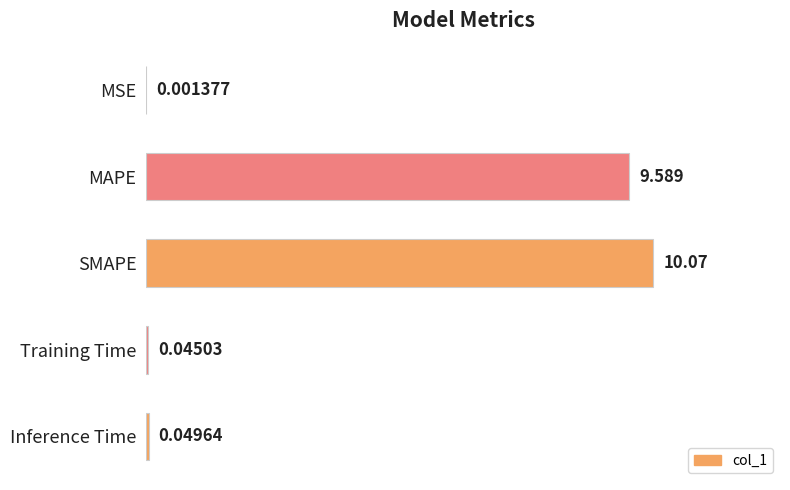

Which label corresponds to the largest value in the chart?

SMAPE